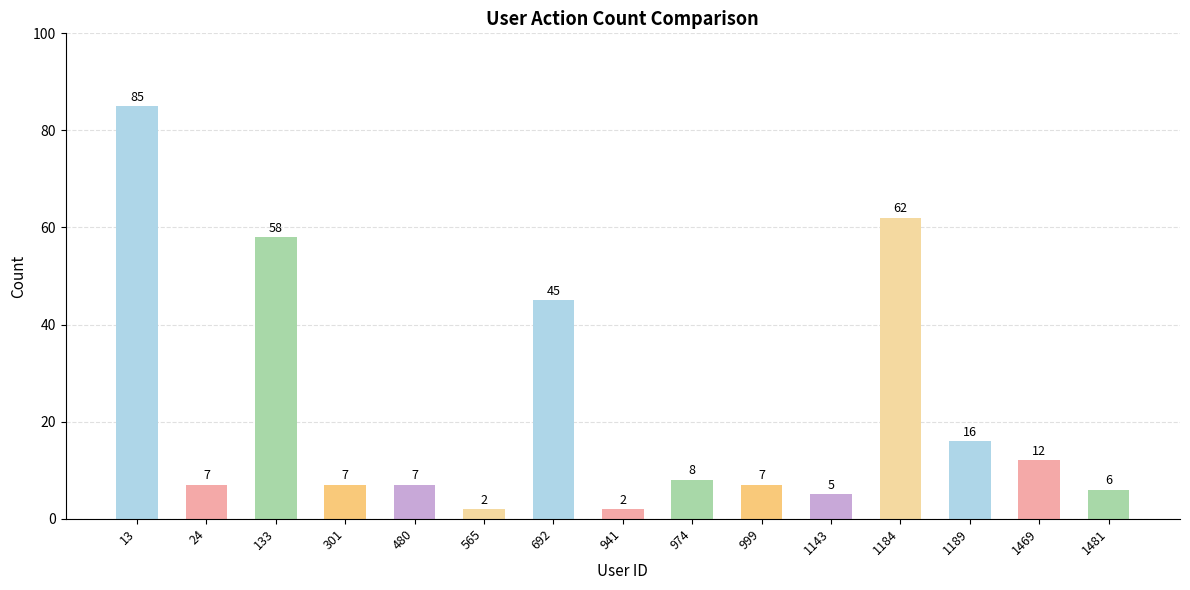

What is the value of the 7th bar from the left?

45